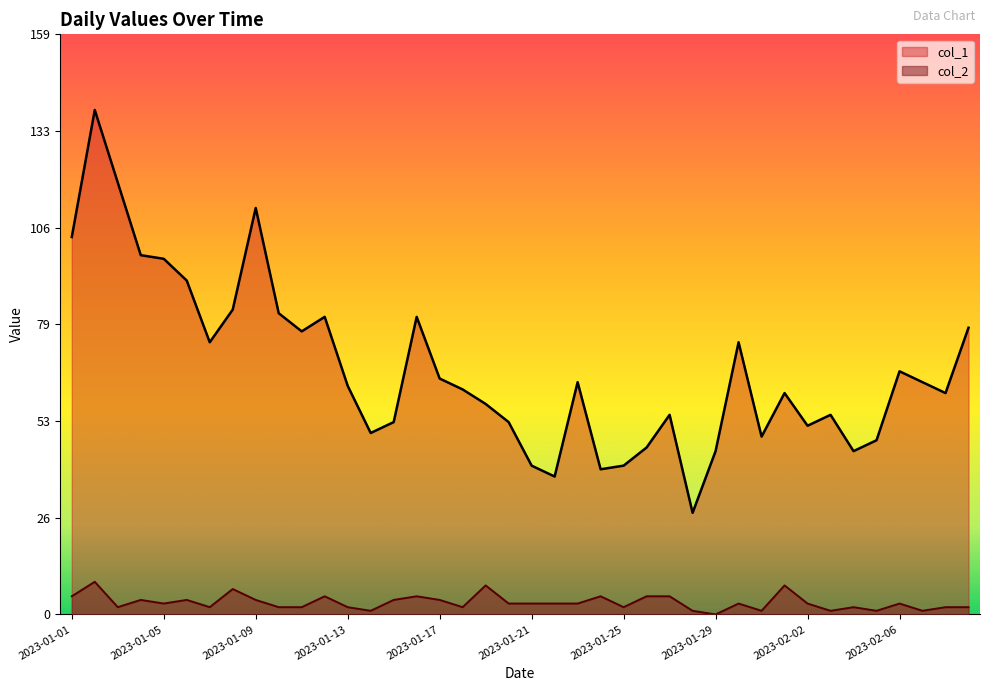

At which label does col_1 reach its peak?

2023-01-02